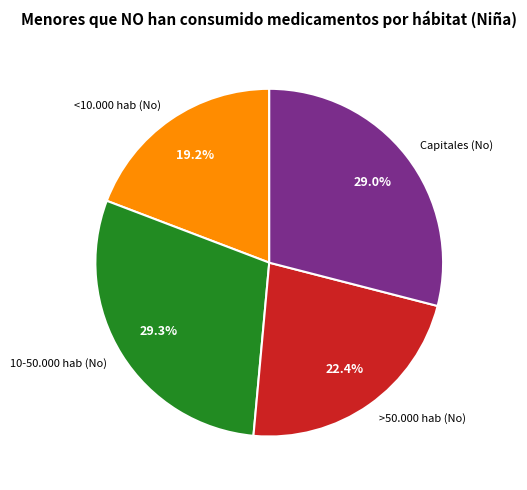

True or false: <10.000 hab (No) accounts for 29% of the total.

False